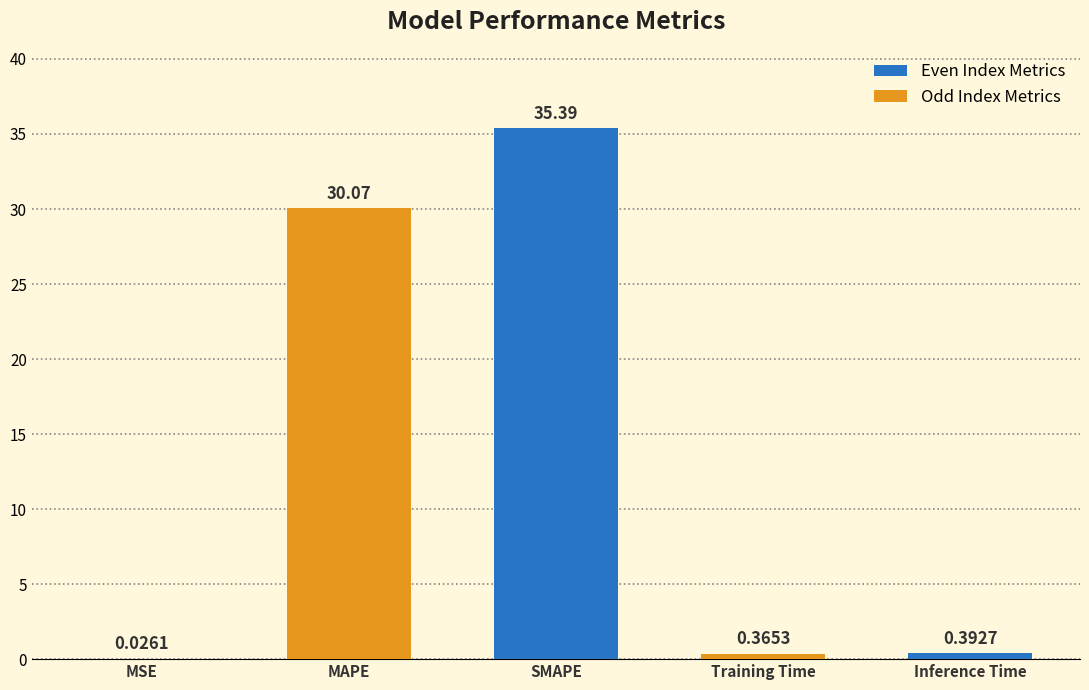

What is the sum of all values?

66.2